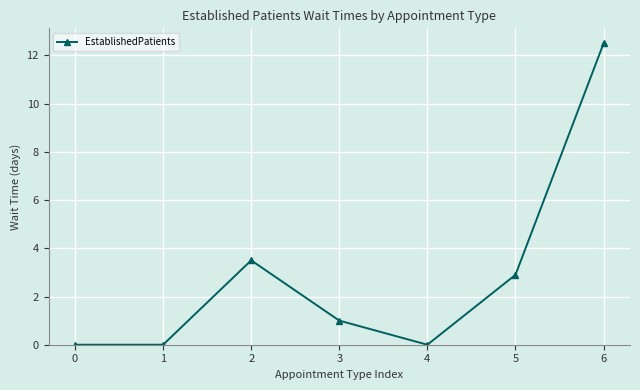

Which has a higher value, 2 or 3?

2